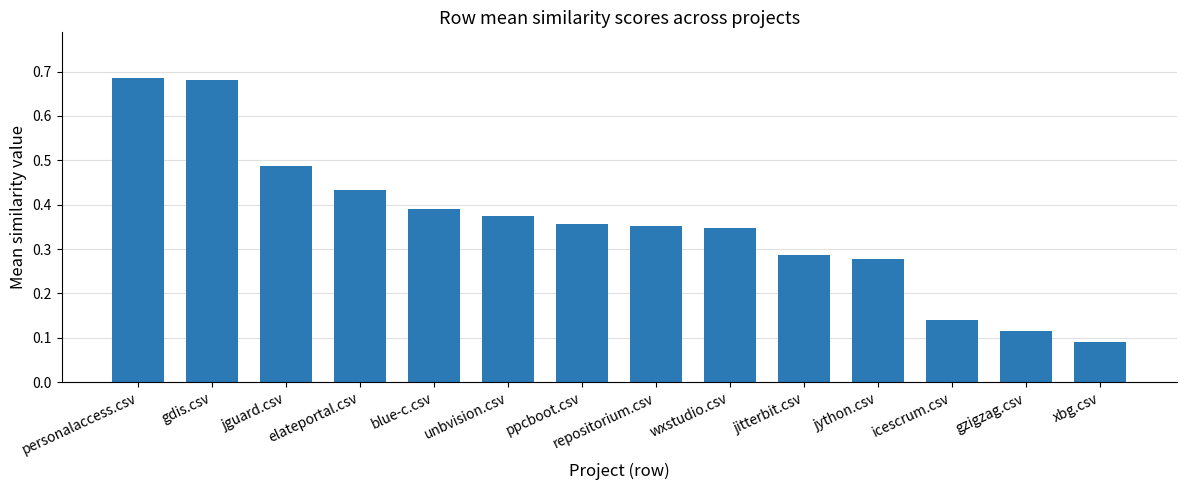

What position from the right is blue-c.csv?

10